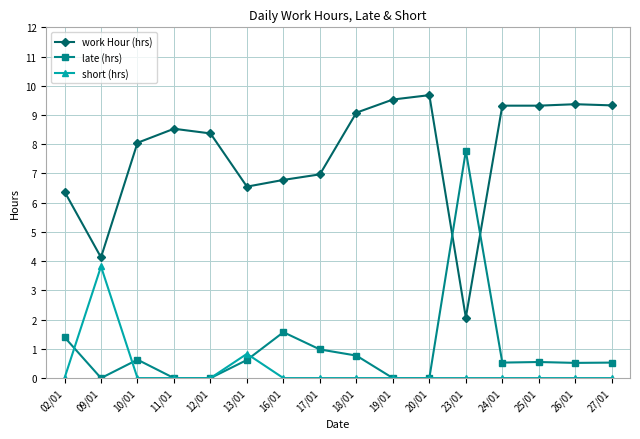

What is the average value of the work Hour (hrs) series?

7.7